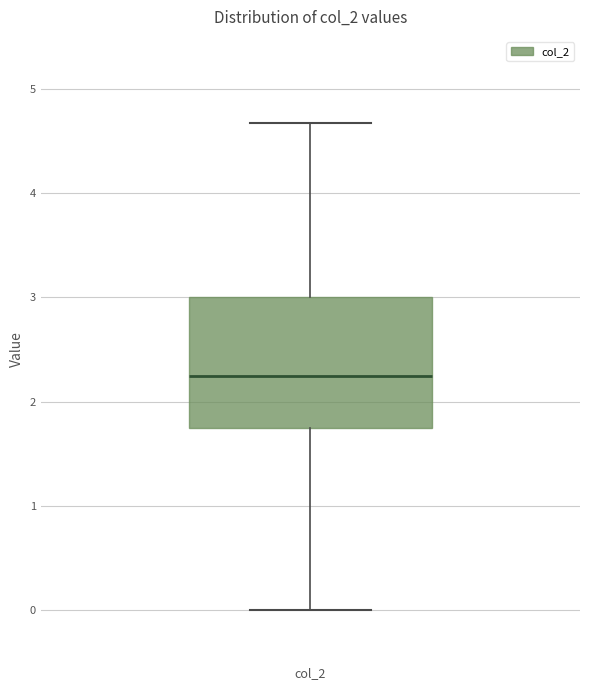

Read this box plot against the y-axis: the position of the median line, the range covered by the box, and the ends of both whiskers. The values are not printed on the chart, so give them approximately, as read against the axis.

median 2.3, box 1.8 to 3.0, whiskers 0.0 to 4.7